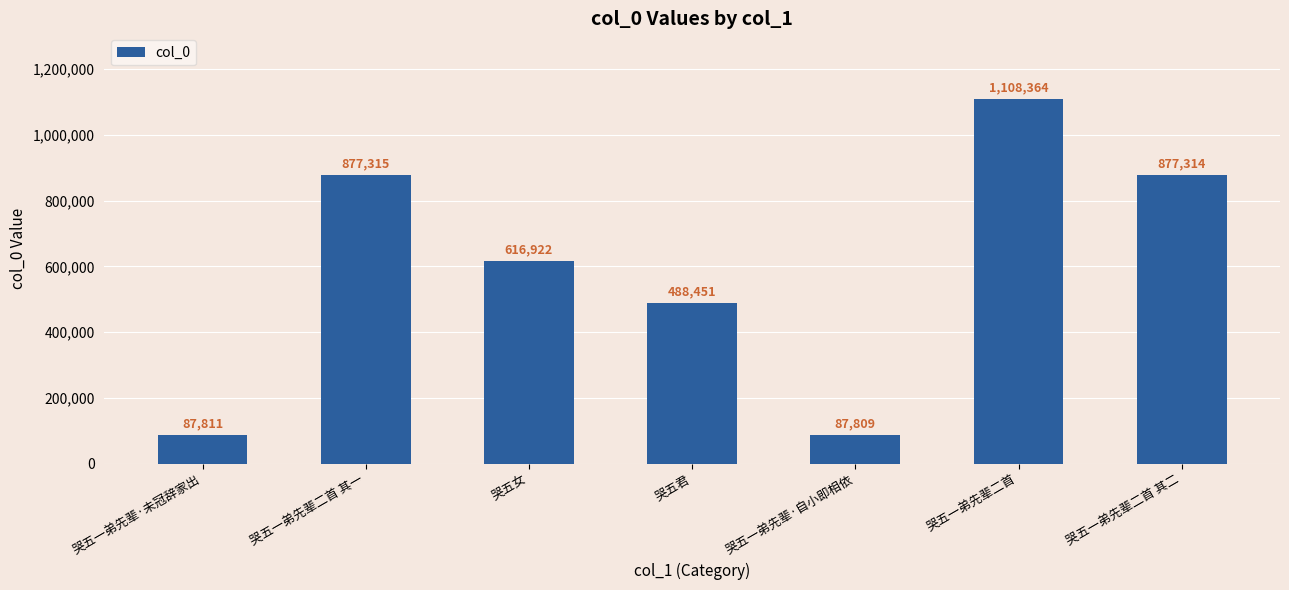

What position from the left is 哭五女?

3